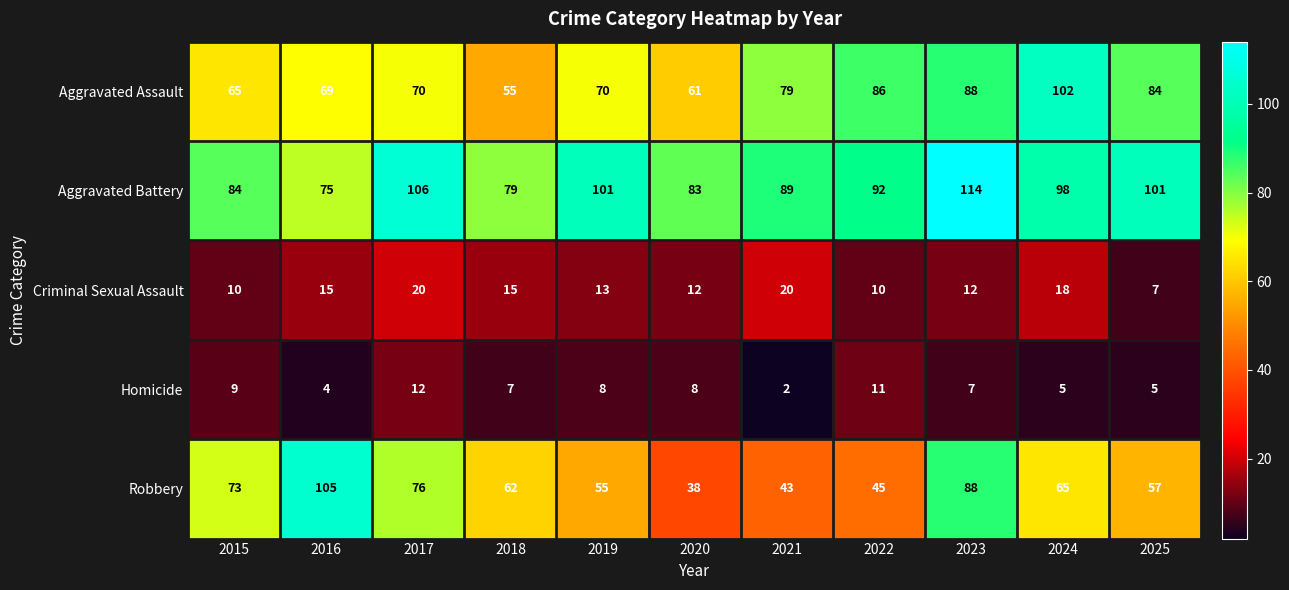

What is the average value of the Homicide series?

7